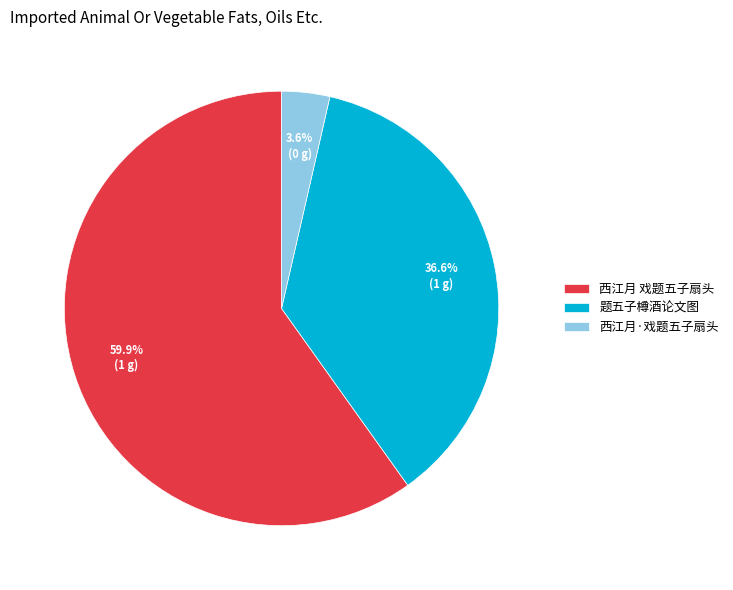

Which slice represents more than half of the pie?

西江月 戏题五子扇头